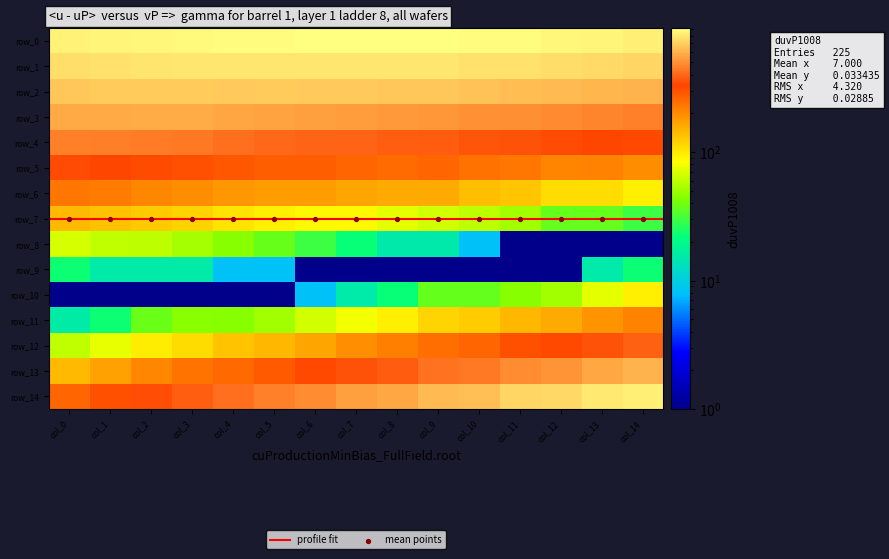

Read the row_7 value at col_12.

36.9